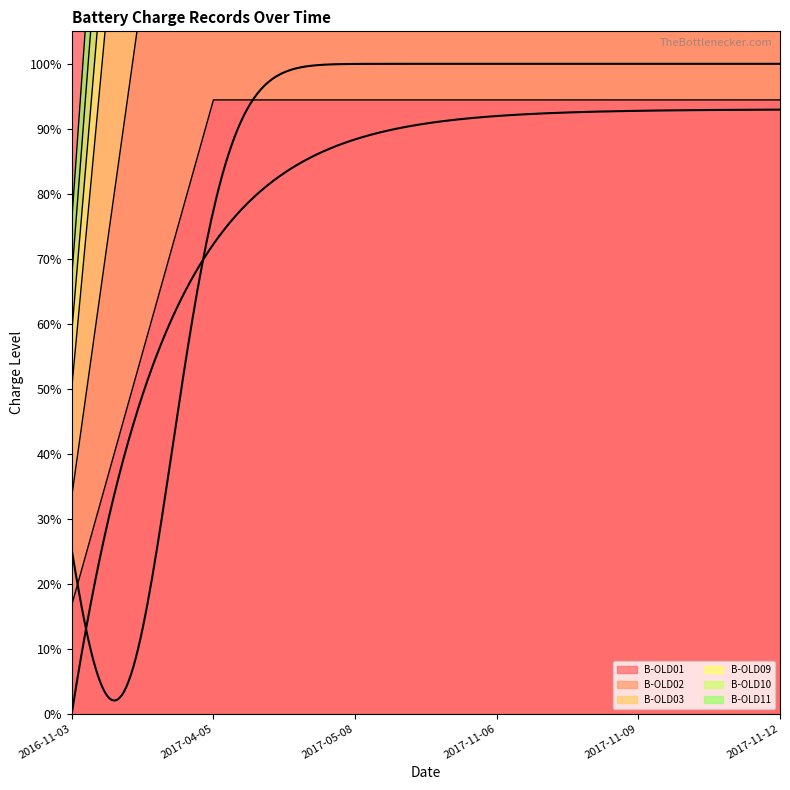

What is the label of the 3rd point from the right?

2017-11-06